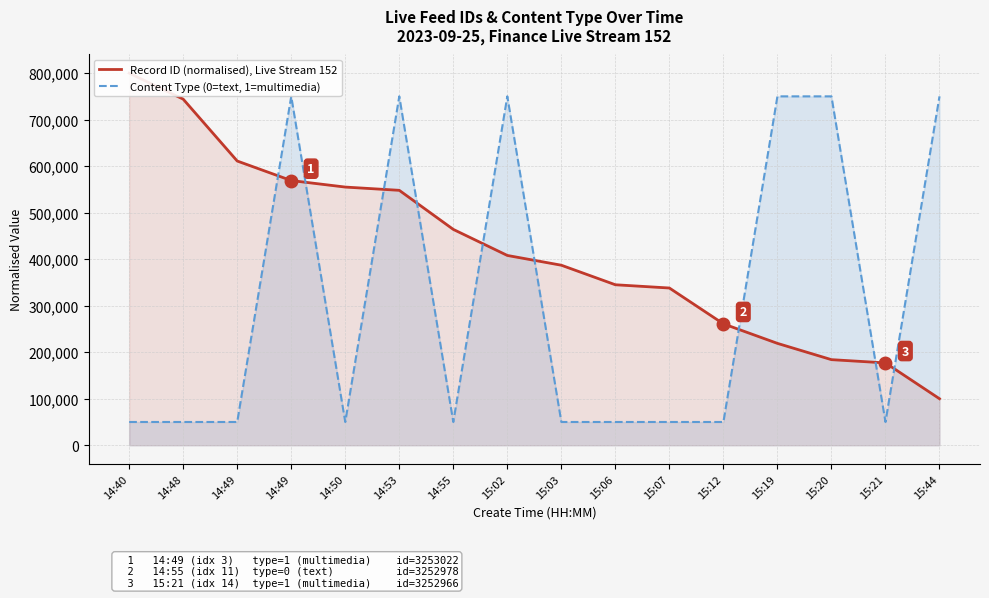

At which category does Content Type (0=text, 1=multimedia) reach its first local peak?

14:49